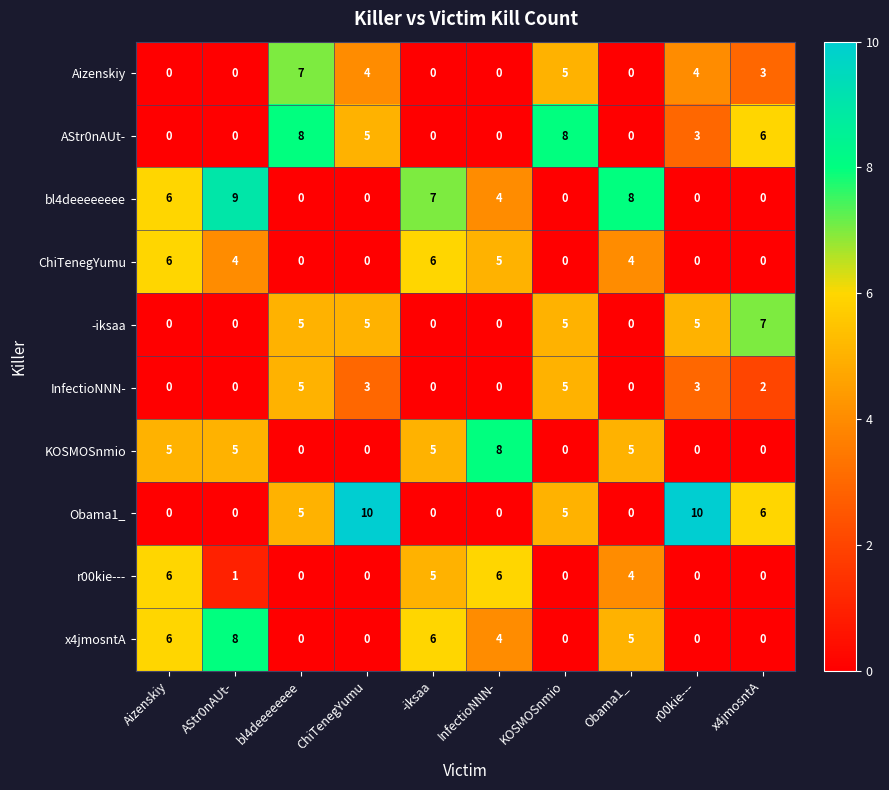

At which label does ChiTenegYumu first exceed 4?

Aizenskiy